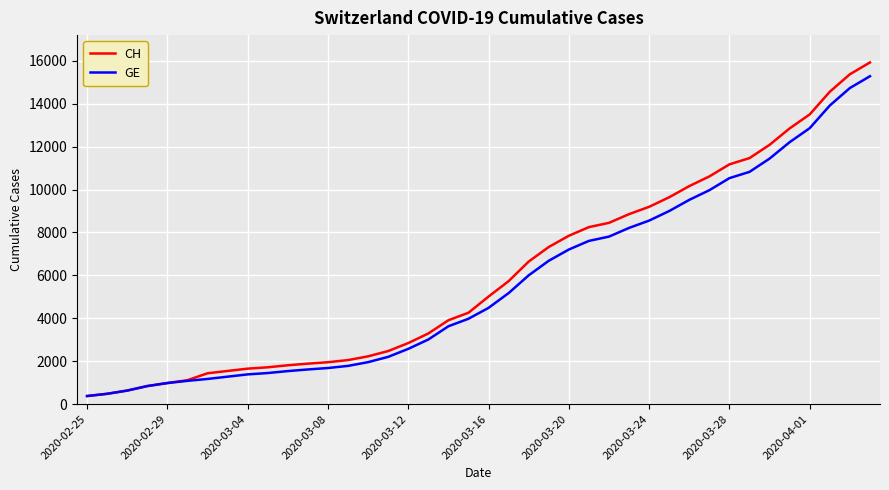

How many lines are shown in the chart?

2